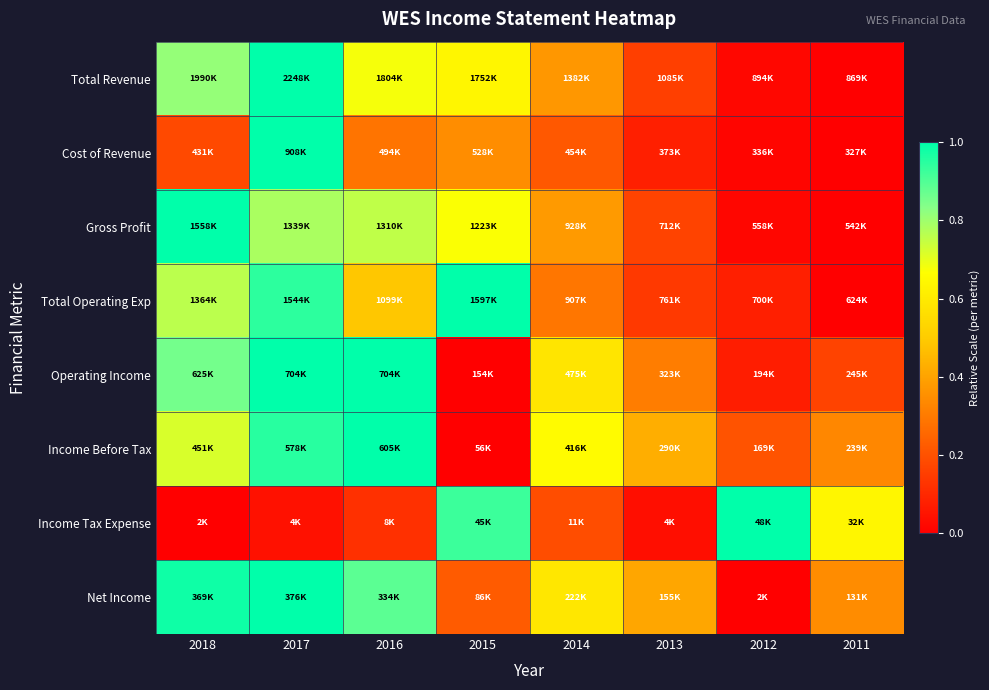

Reading left to right, list all the values displayed in this chart.

Total Revenue: 2018=0.8	2017=1.0	2016=0.7	2015=0.6	2014=0.4	2013=0.2	2012=0.0	2011=0.0
Cost of Revenue: 2018=0.2	2017=1.0	2016=0.3	2015=0.3	2014=0.2	2013=0.1	2012=0.0	2011=0.0
Gross Profit: 2018=1.0	2017=0.8	2016=0.8	2015=0.7	2014=0.4	2013=0.2	2012=0.0	2011=0.0
Total Operating Exp: 2018=0.8	2017=0.9	2016=0.5	2015=1.0	2014=0.3	2013=0.1	2012=0.1	2011=0.0
Operating Income: 2018=0.9	2017=1.0	2016=1.0	2015=0.0	2014=0.6	2013=0.3	2012=0.1	2011=0.2
Income Before Tax: 2018=0.7	2017=1.0	2016=1.0	2015=0.0	2014=0.7	2013=0.4	2012=0.2	2011=0.3
Income Tax Expense: 2018=0.0	2017=0.0	2016=0.1	2015=0.9	2014=0.2	2013=0.0	2012=1.0	2011=0.6
Net Income: 2018=1.0	2017=1.0	2016=0.9	2015=0.2	2014=0.6	2013=0.4	2012=0.0	2011=0.3